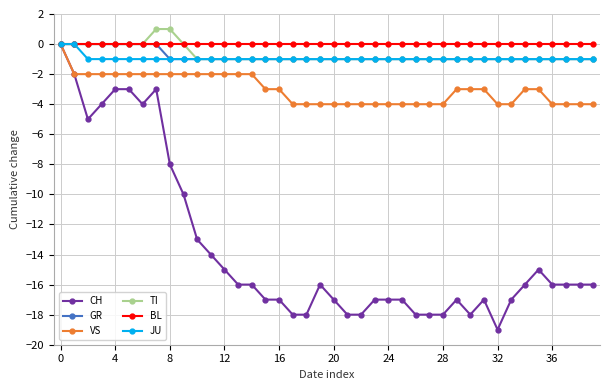

What is the value of the CH point at the 9th from the left?

-8